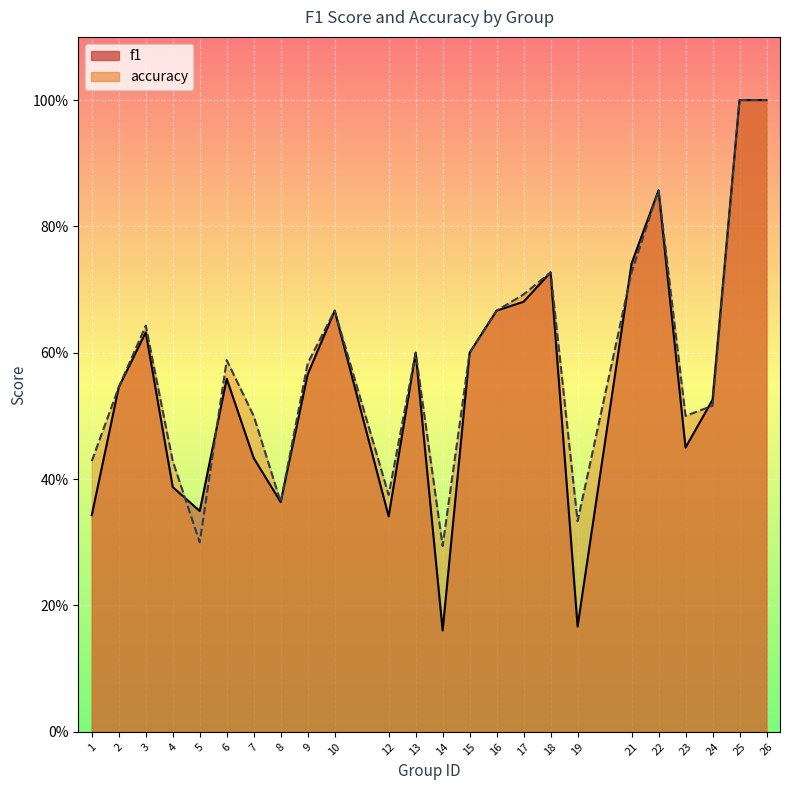

How many lines are shown in the chart?

2